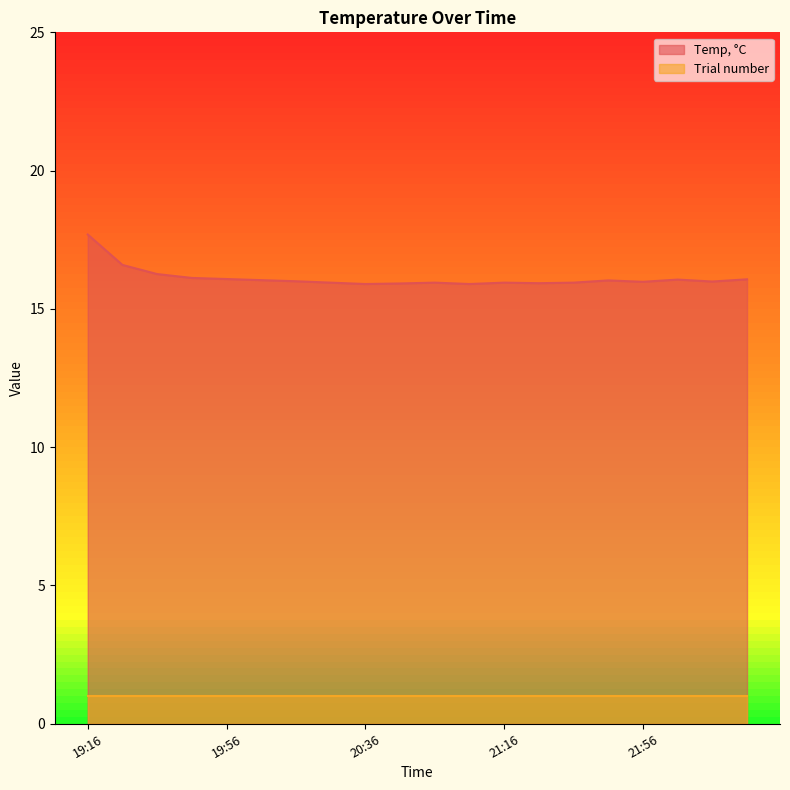

List the labels in order of value, largest first.

19:16, 19:26, 19:36, 19:46, 19:56, 22:26, 22:06, 20:06, 21:46, 20:16, 22:16, 21:56, 20:26, 20:56, 21:16, 21:36, 21:26, 20:46, 20:36, 21:06